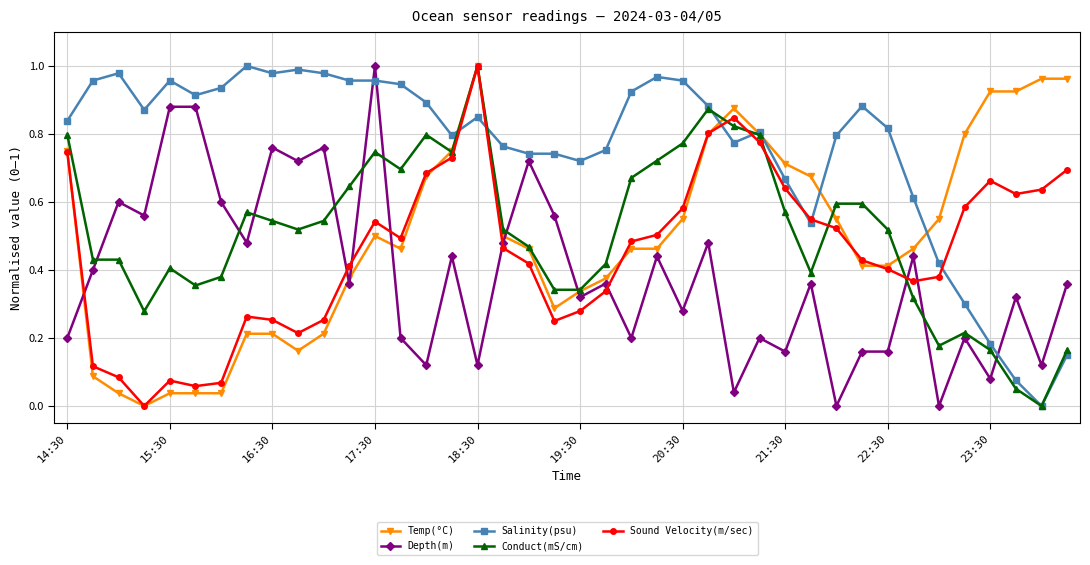

True or false: Salinity(psu) and Depth(m) intersect in this chart.

True